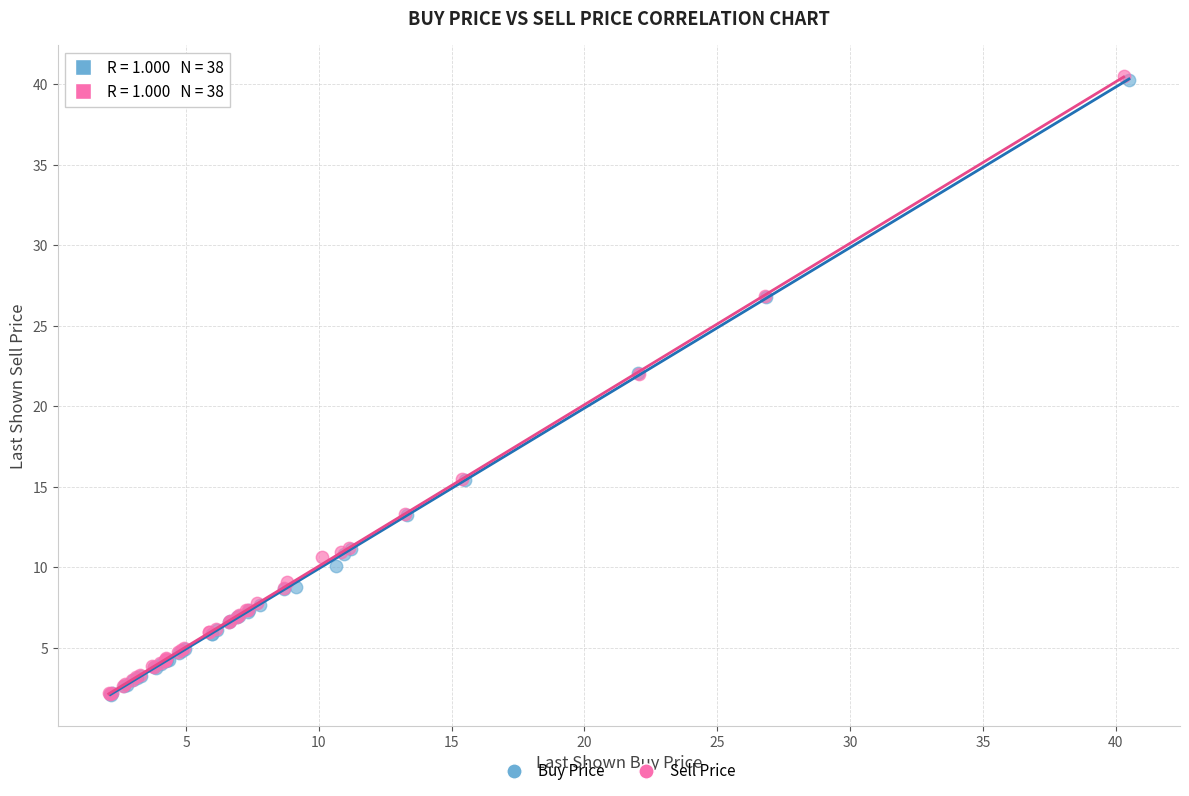

Which series has the largest Y range (max minus min)?

Sell Price